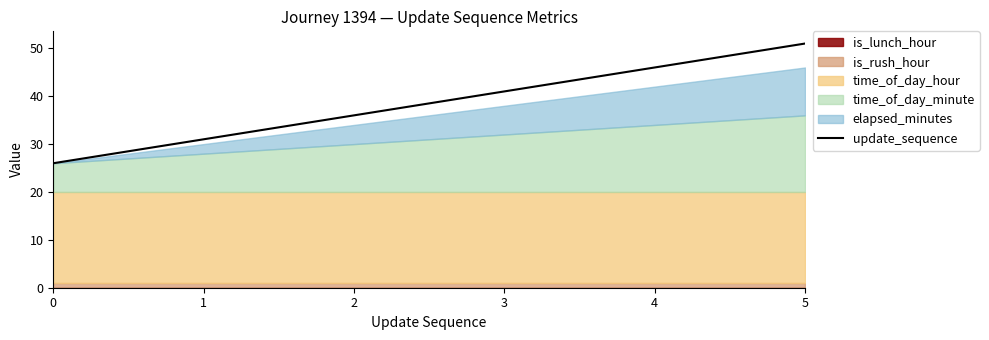

What is the sum of all values?

231